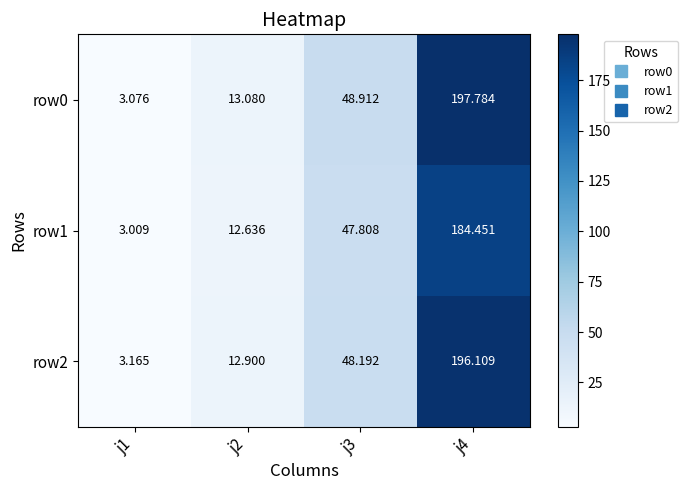

Is the value of row1 at j3 greater than the value of row0 at j4?

No